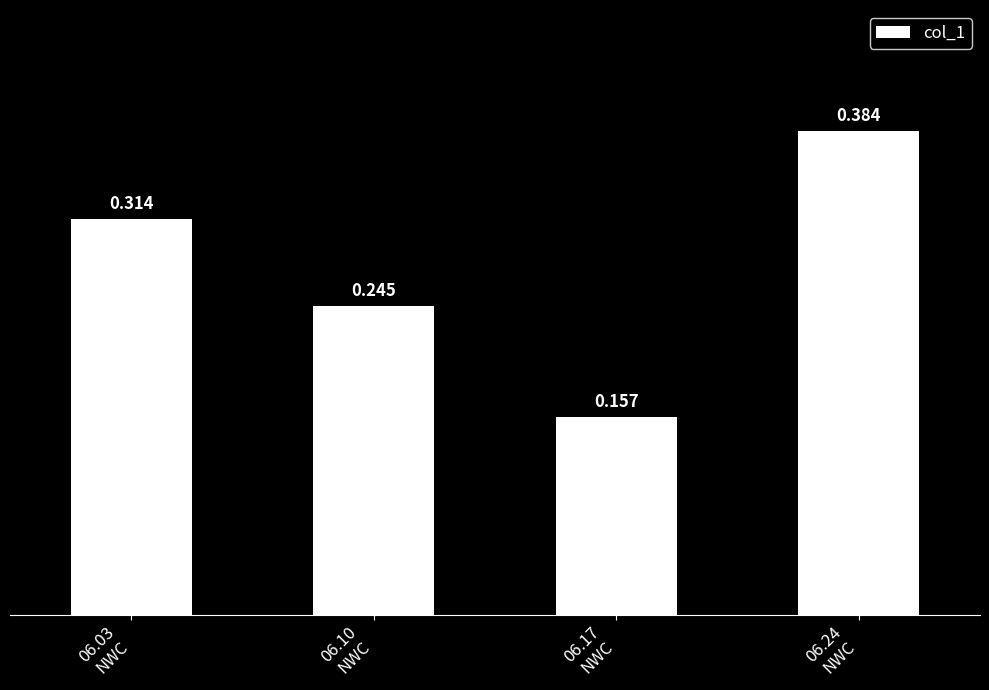

Are the bars horizontal?

No